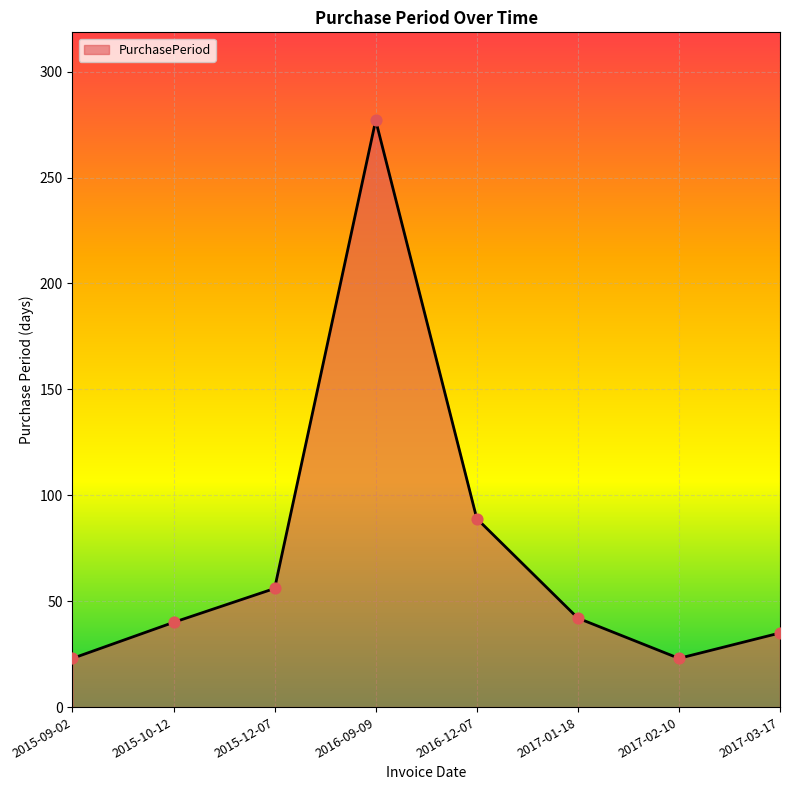

Which has a higher value, 2015-12-07 or 2017-03-17?

2015-12-07